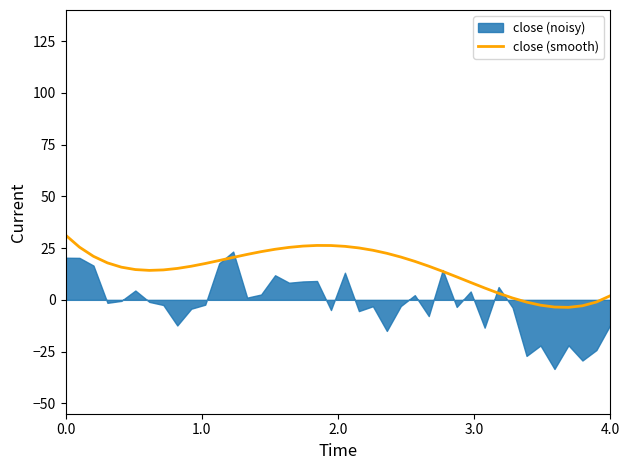

How many lines are shown in the chart?

1